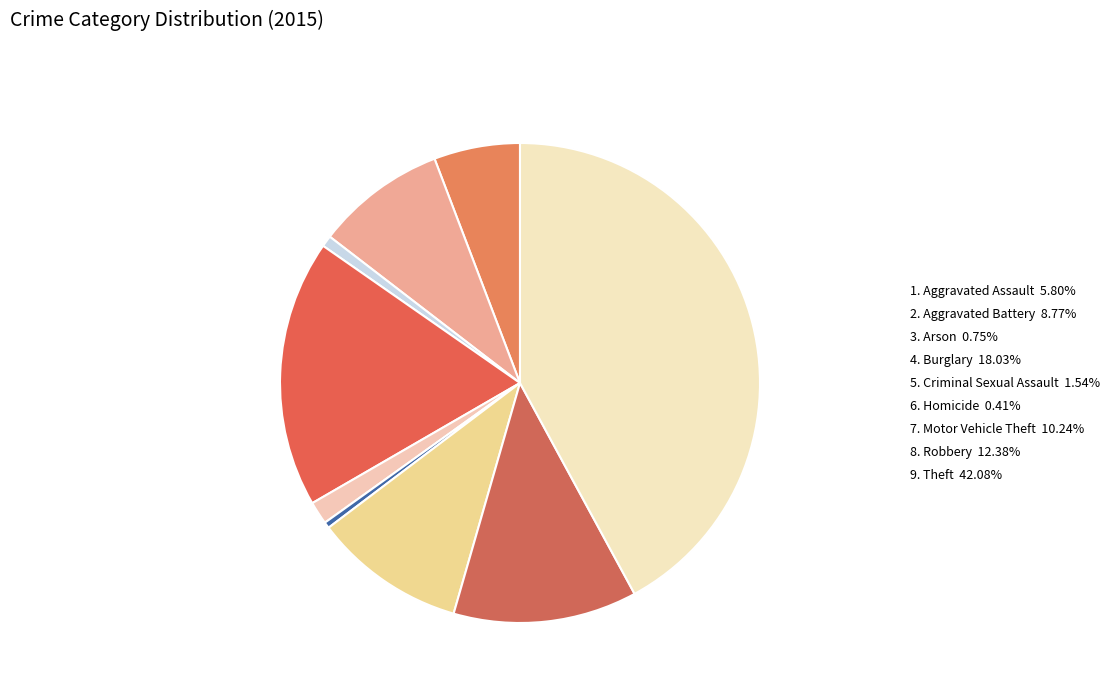

How many segments does this pie chart have?

9